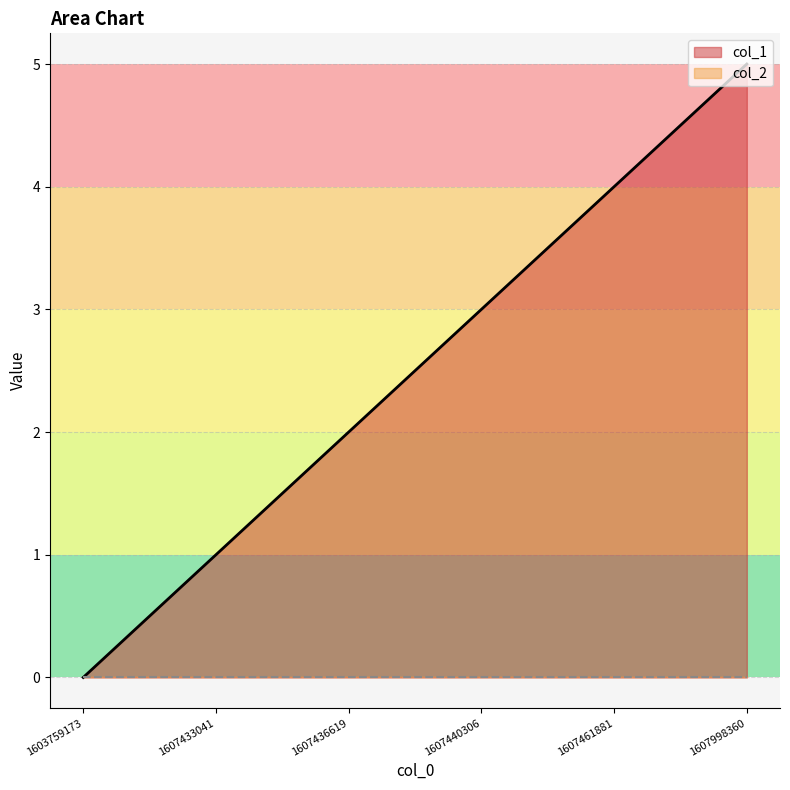

Where is the data nearest to the value 2?

1607436619